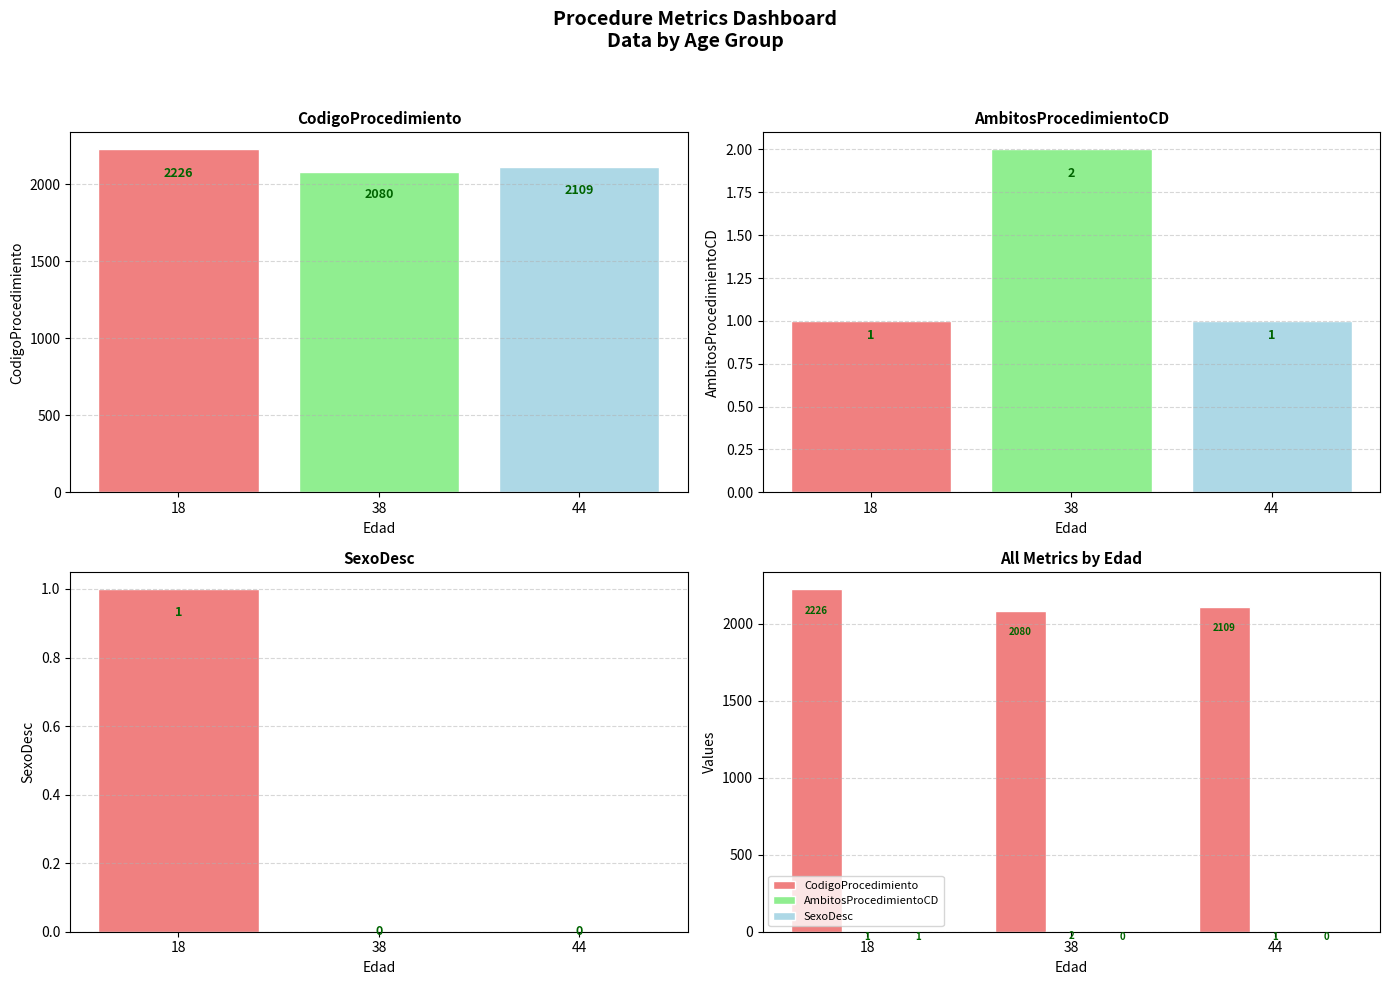

What is the difference between the highest and lowest values at 38?

2080